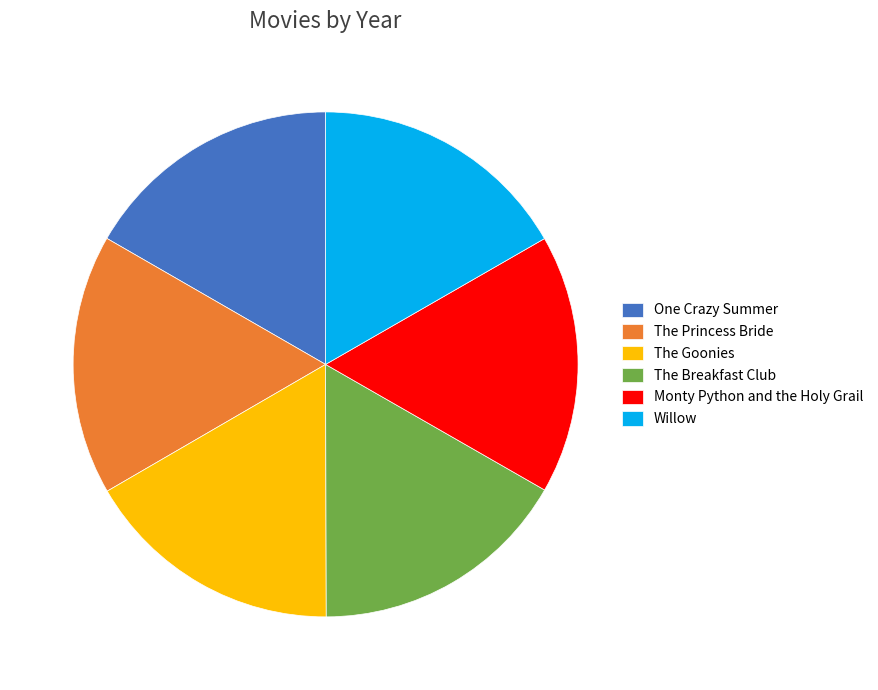

Does The Goonies represent more than half of the total?

No